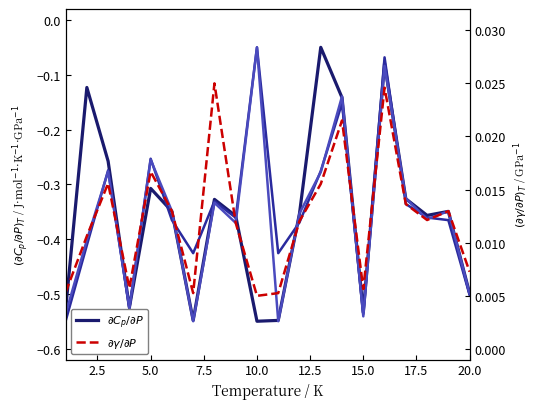

In $\partial C_p / \partial P$, how many points are higher than both neighbors (excluding endpoints)?

6